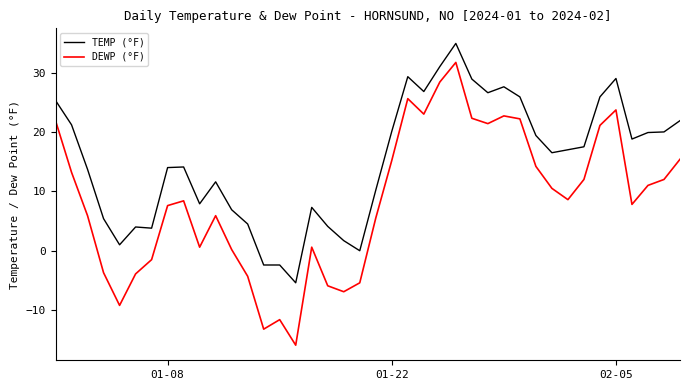

Rank the series by their average value, from highest to lowest.

TEMP (°F), DEWP (°F)